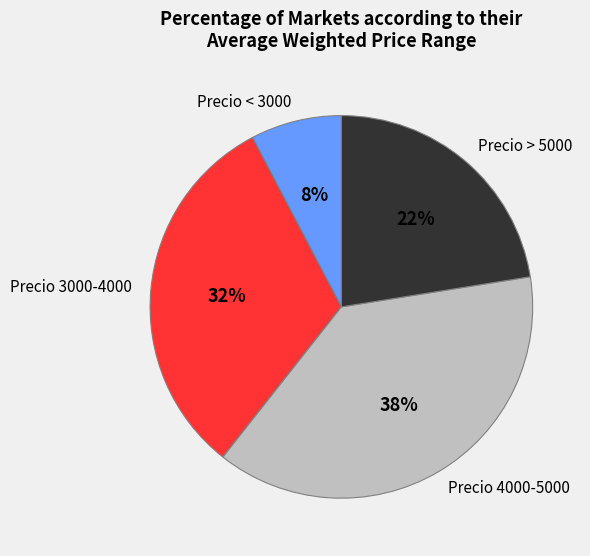

Which category has the smallest portion of the pie?

Precio < 3000